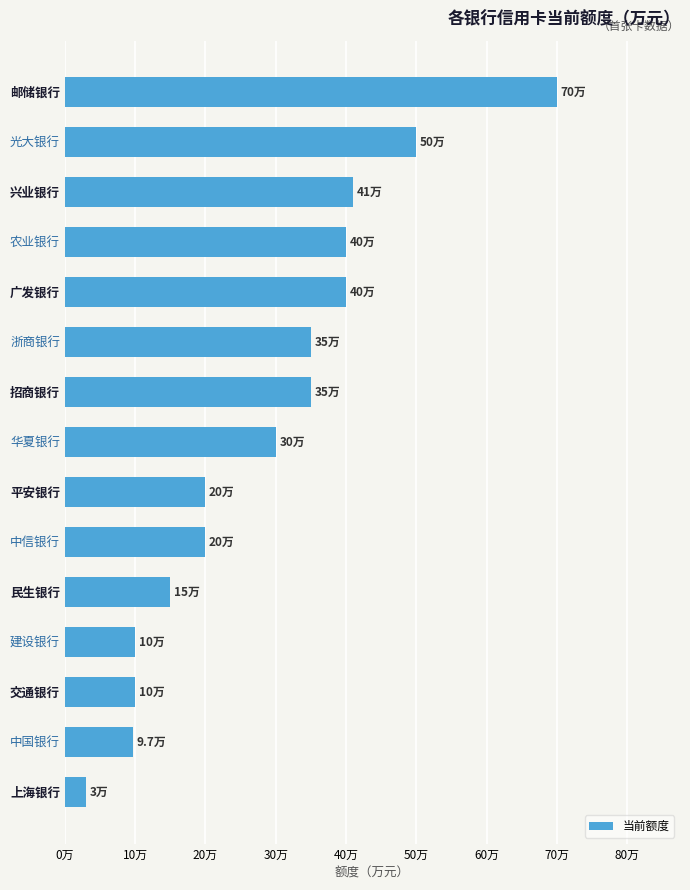

Are the bars horizontal?

Yes